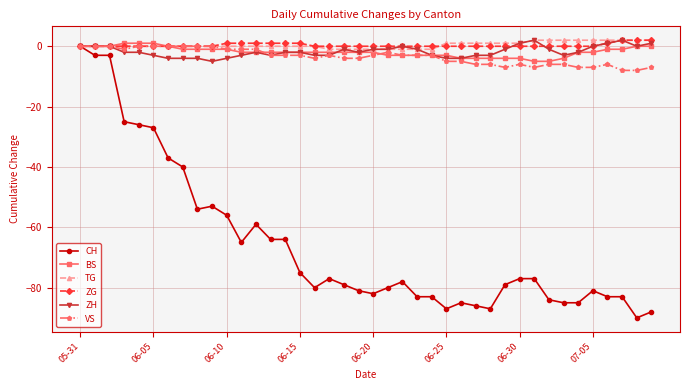

What is the difference between the maximum and second lowest values in the ZH series?

6